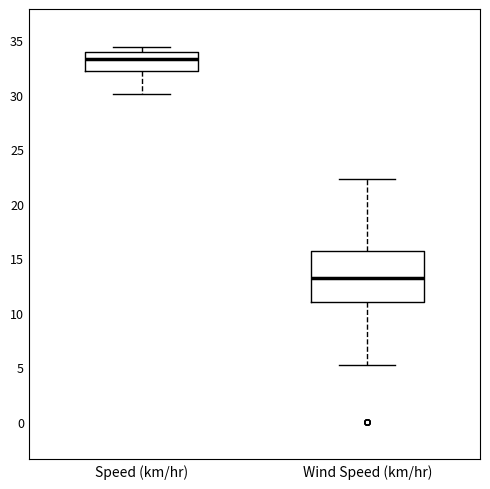

Where does the lower whisker of the box for Wind Speed (km/hr) end on the y-axis? The values are not printed on the chart, so give them approximately, as read against the axis.

5.0